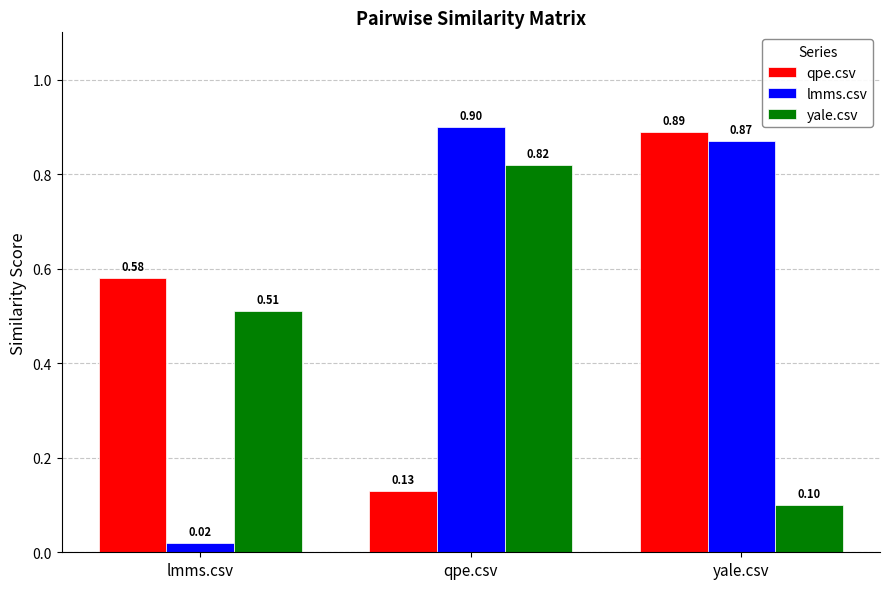

At which label is yale.csv closest to 0?

yale.csv